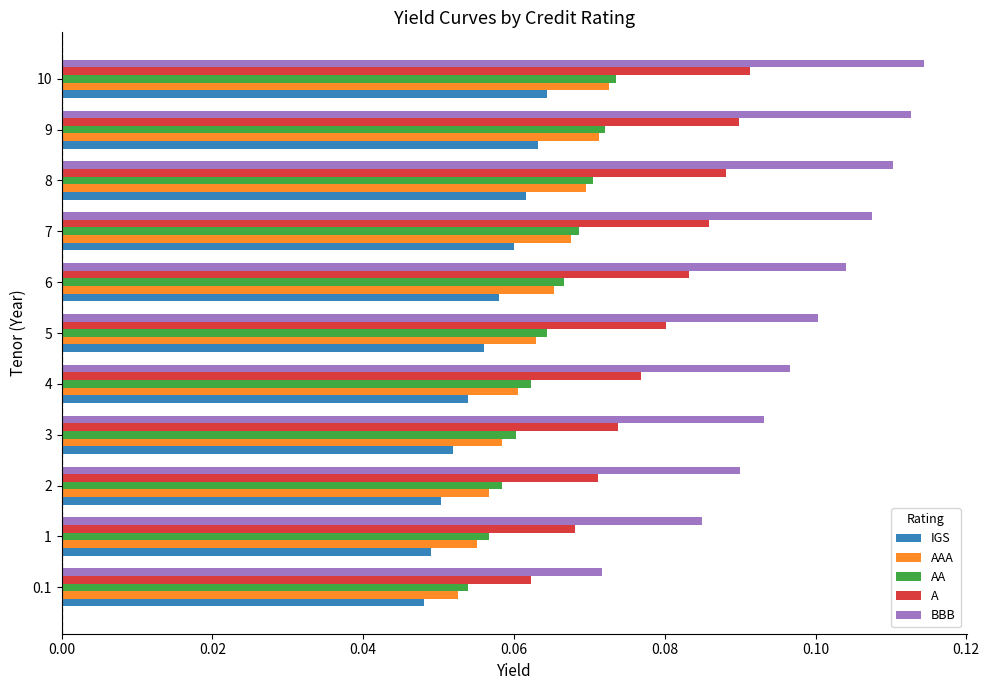

True or false: IGS has a value of 0.1 at 5.

True